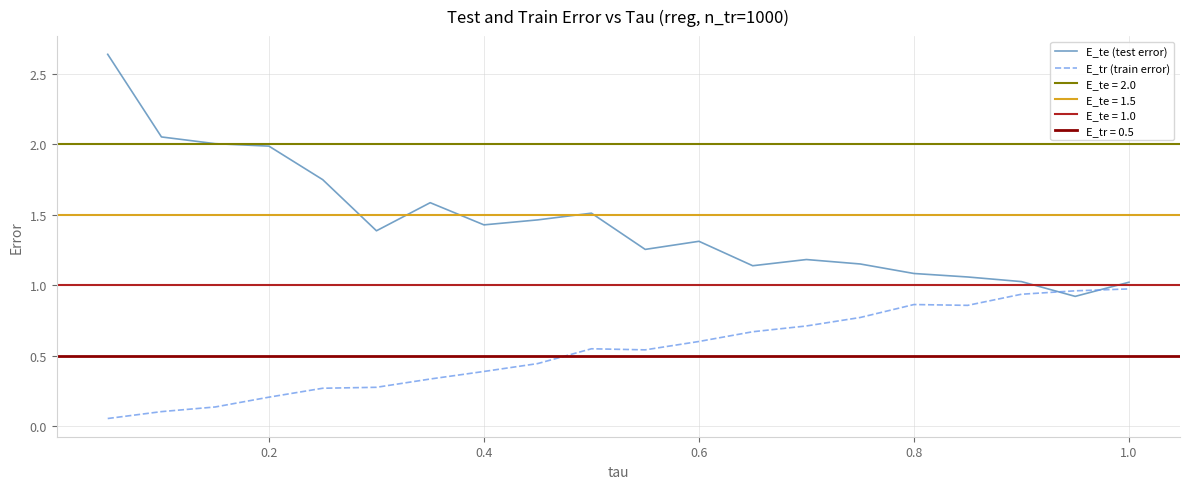

Is the value of E_te (test error) at 1.2 greater than the value of E_tr (train error) at 0.8?

Yes